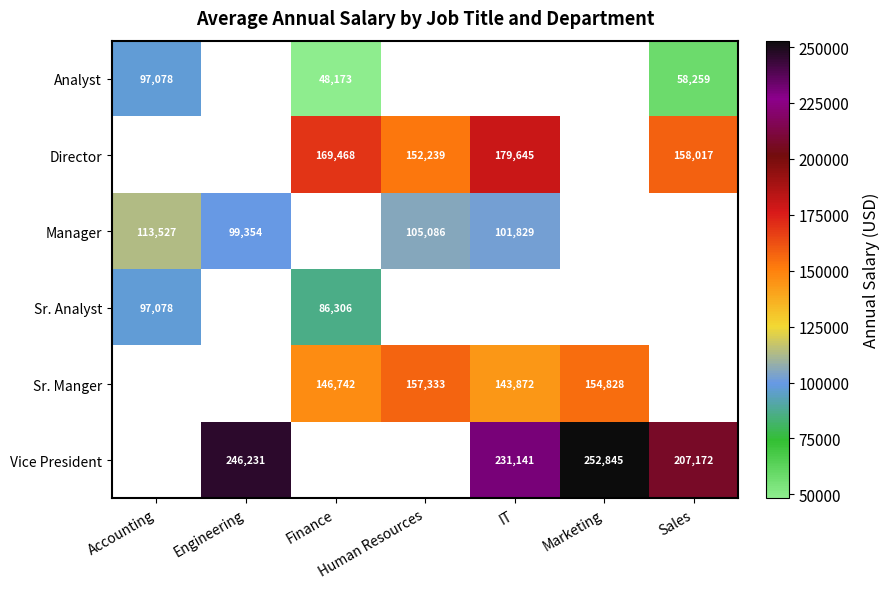

What is the spread (max minus min) of values at Sales?

148913.0